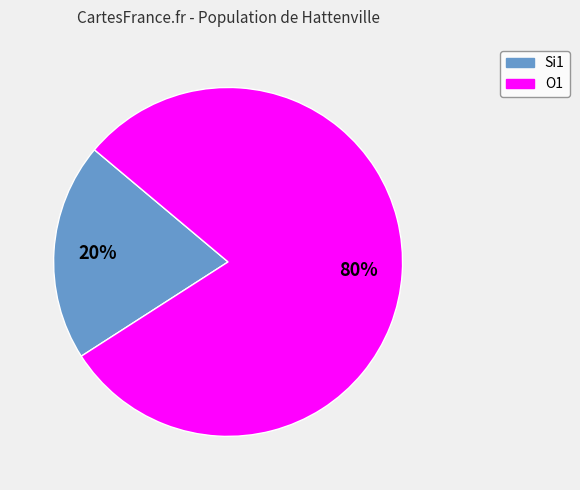

Does any single category account for the majority?

Yes